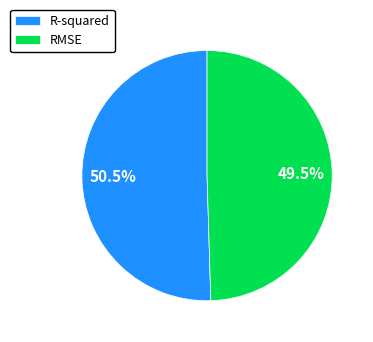

The R-squared slice represents 40% of the pie. True or false?

False